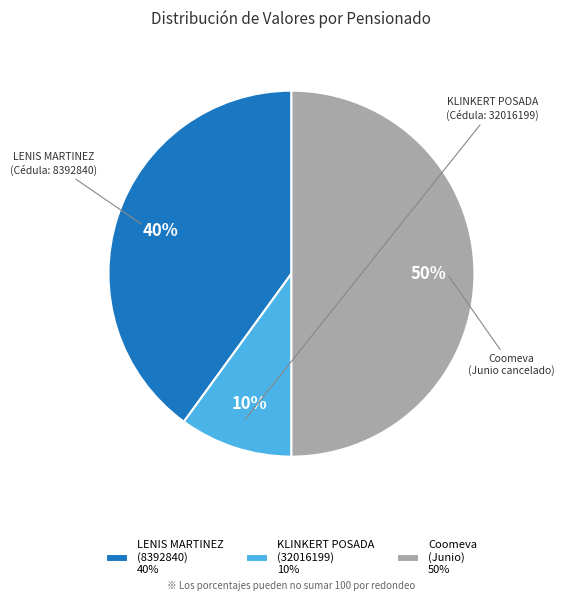

To the nearest percent, what is the average slice percentage?

33%